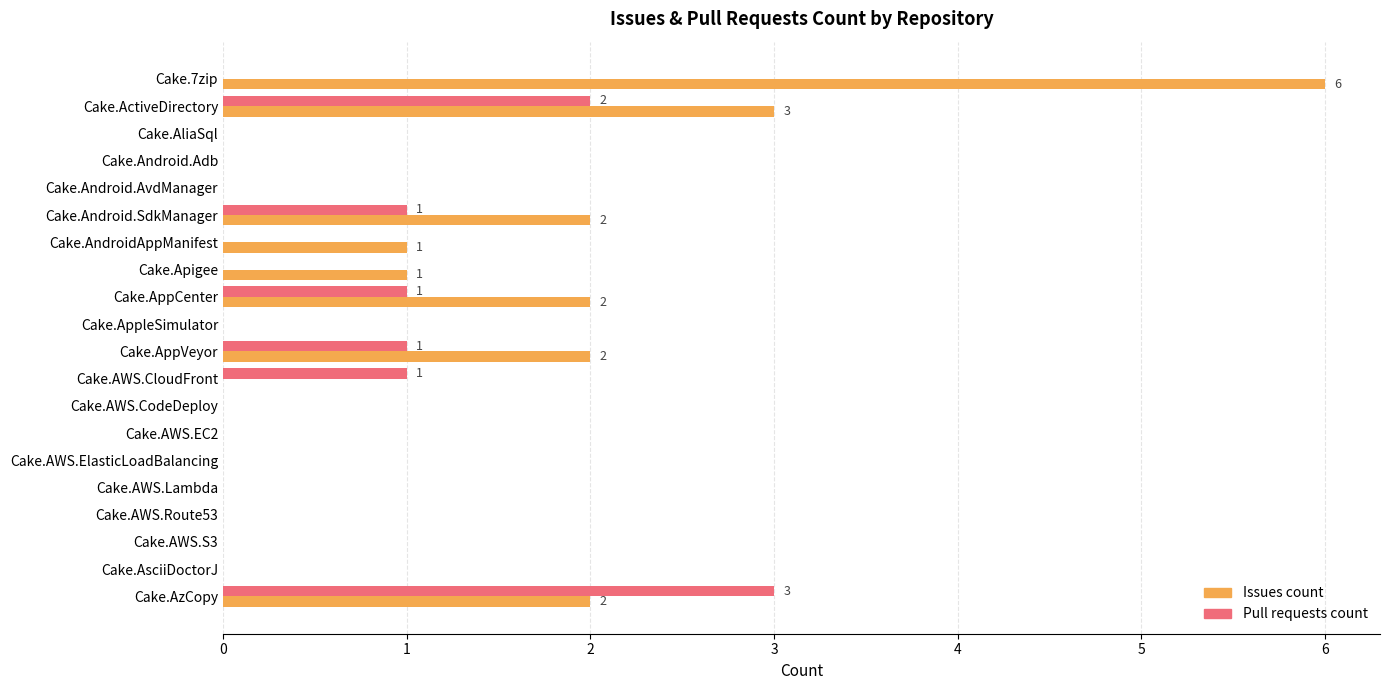

Between Cake.AndroidAppManifest and Cake.AWS.Route53, which series saw the biggest shift?

Issues count